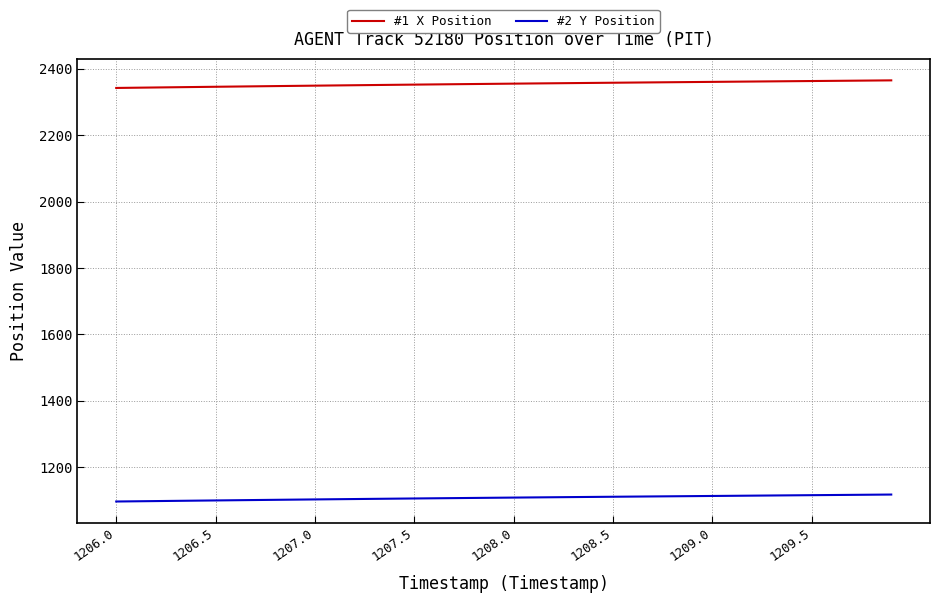

True or false: #2 Y Position and #1 X Position cross at least once.

False